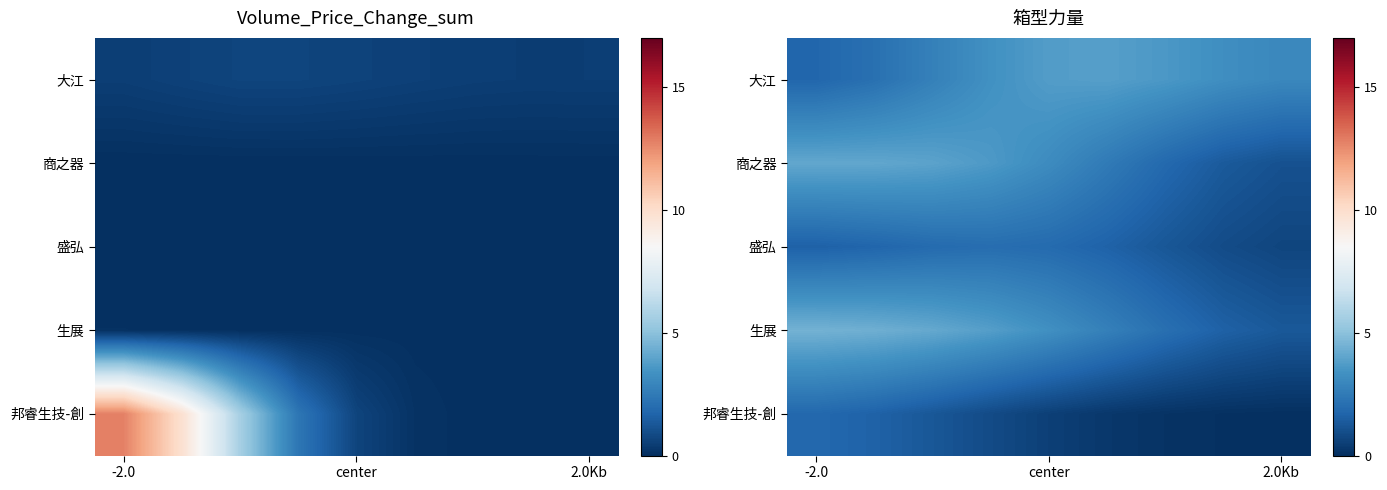

Which category has the highest value in the 生展 series?

-2.0